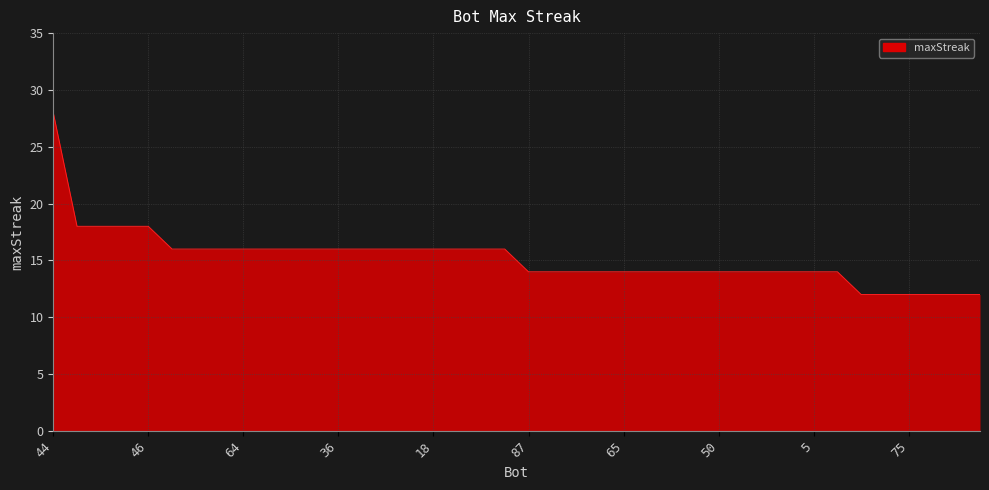

What is the smallest value displayed?

12